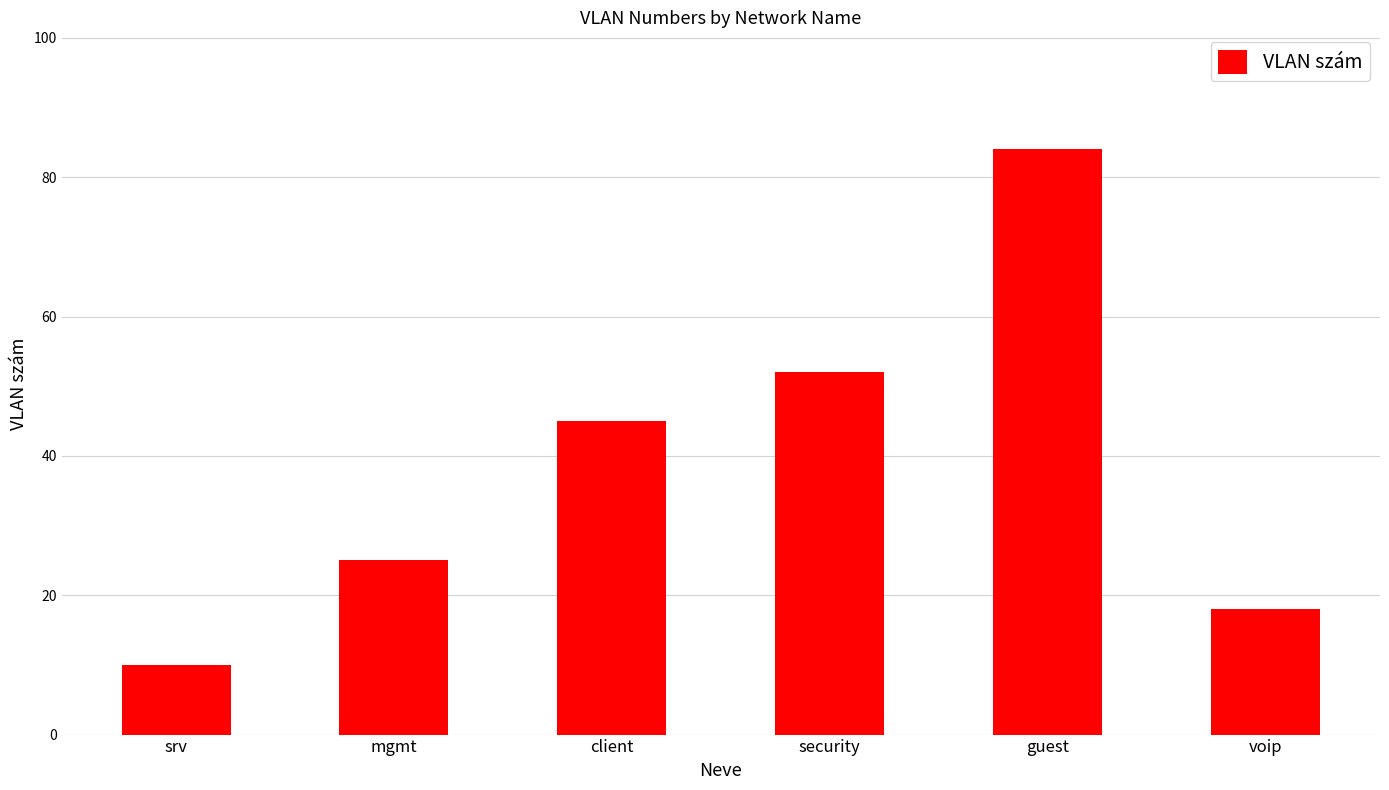

How many categories are shown in the chart?

6